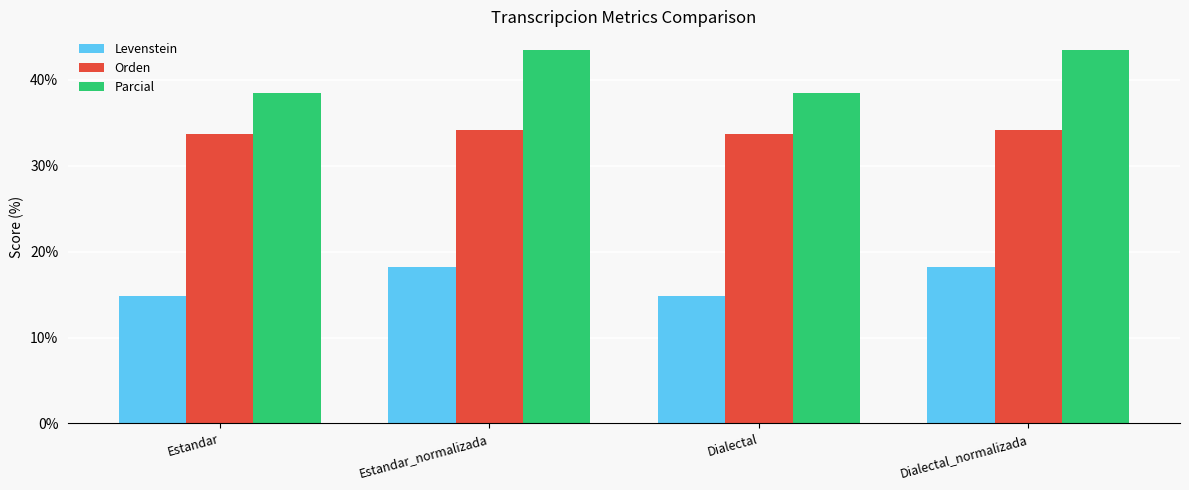

List the series in order of their overall mean, highest first.

Parcial, Orden, Levenstein